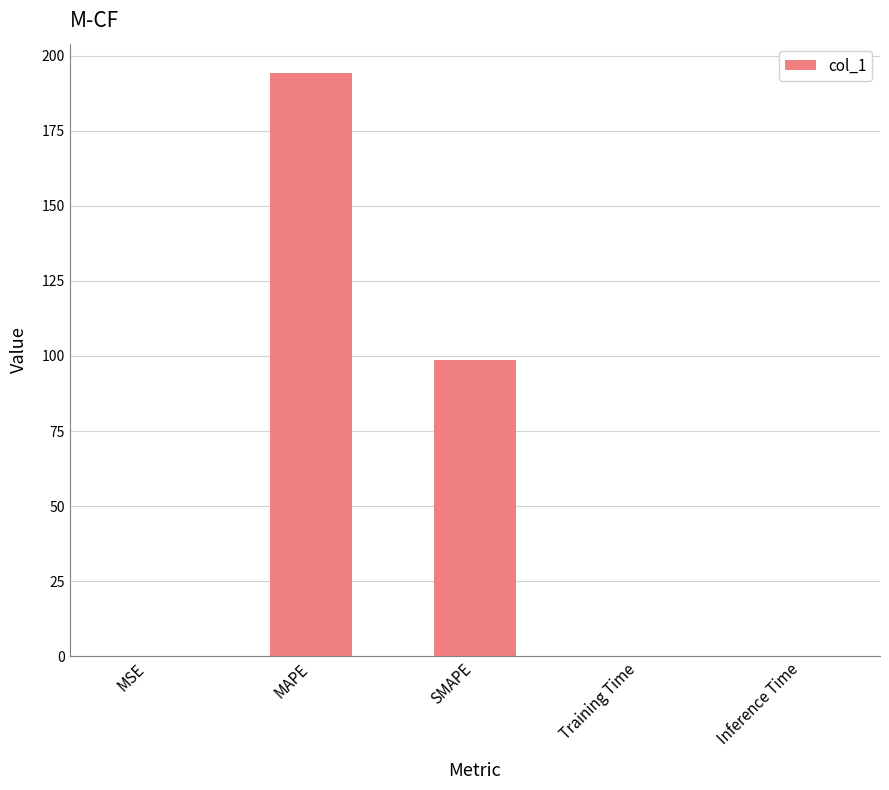

Between MSE and SMAPE, which is larger?

SMAPE